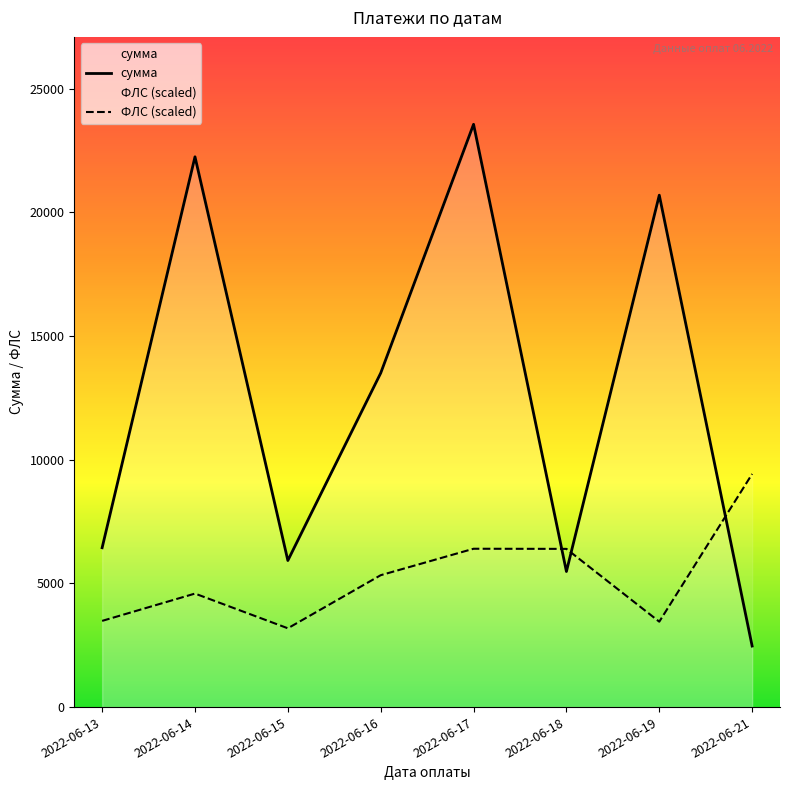

Which series changed the most between 2022-06-15 and 2022-06-18?

ФЛС (scaled)